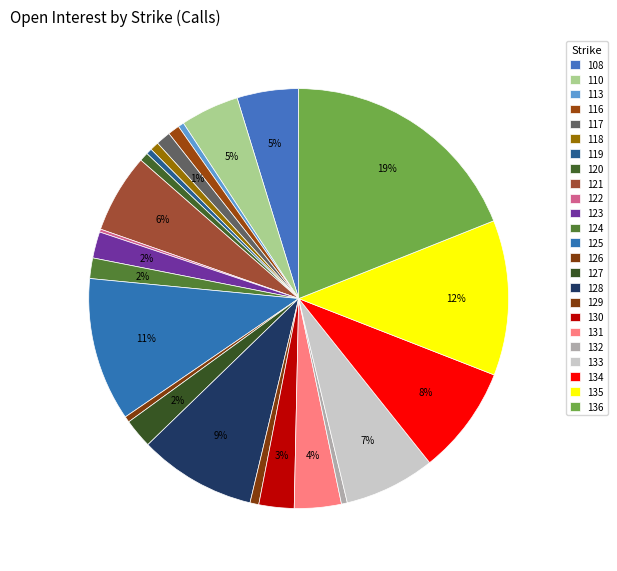

Does 128 account for over 50% of the chart?

No